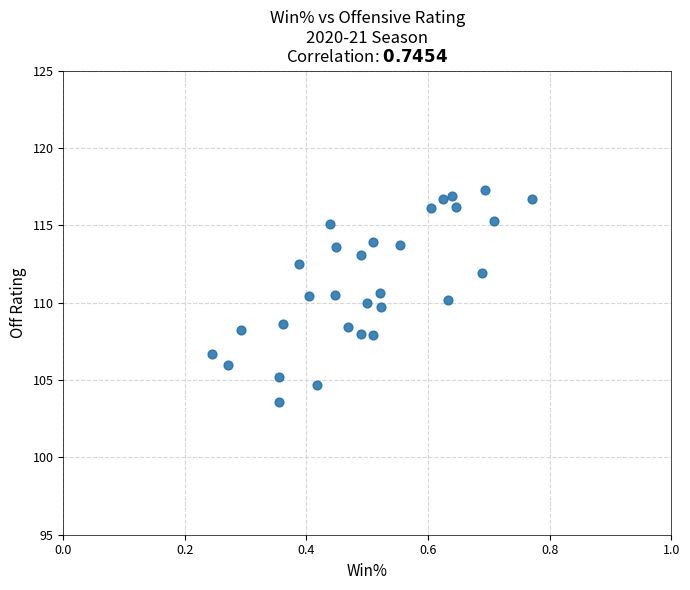

What is the range of Y values (max minus min)?

13.7